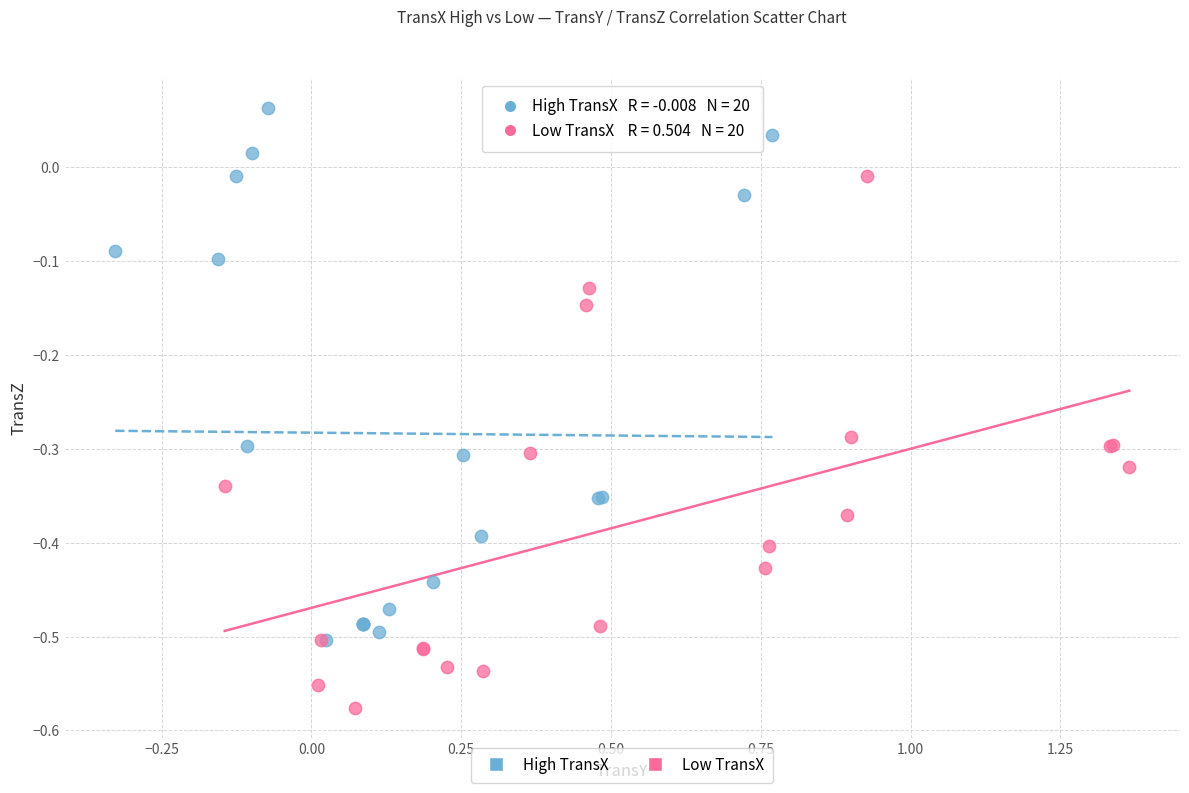

Which series contains the highest Y value?

High TransX